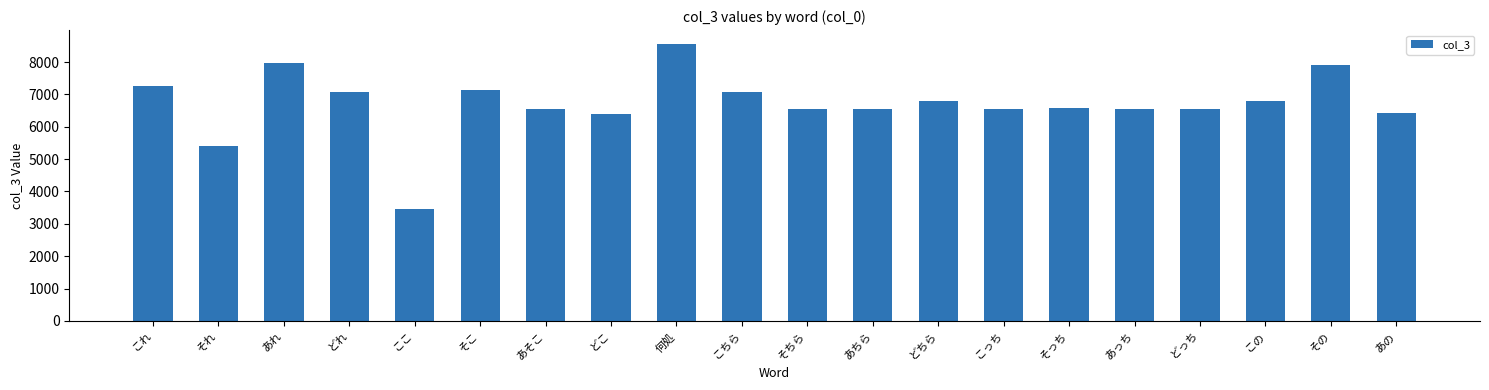

Which category has the lowest value across all series?

ここ